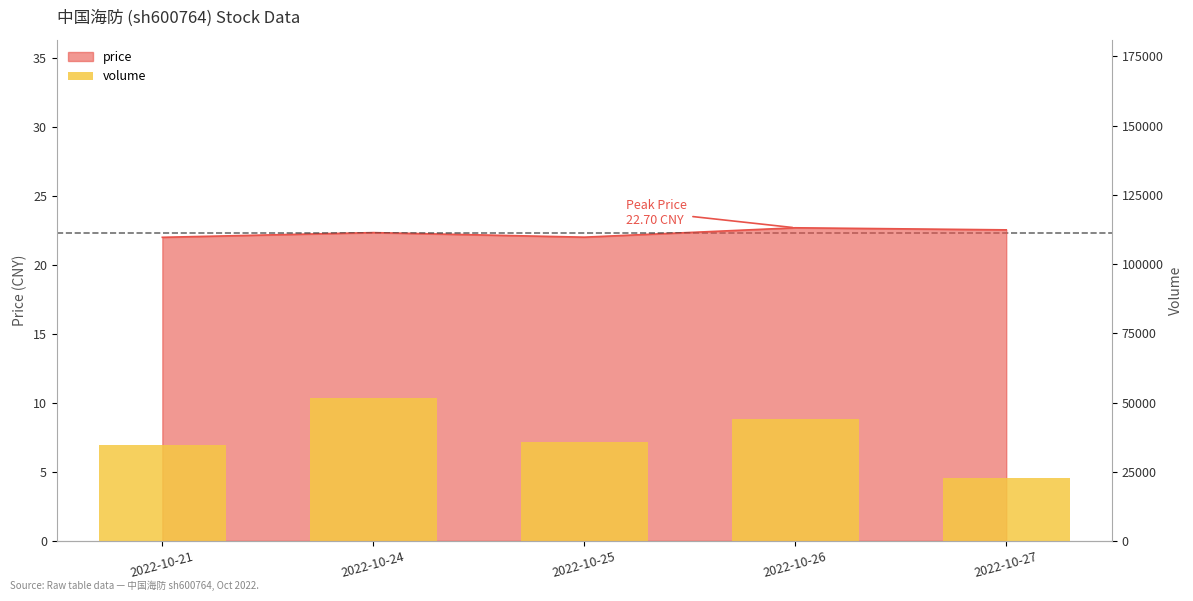

Between 2022-10-27 and 2022-10-25, which is larger?

2022-10-25